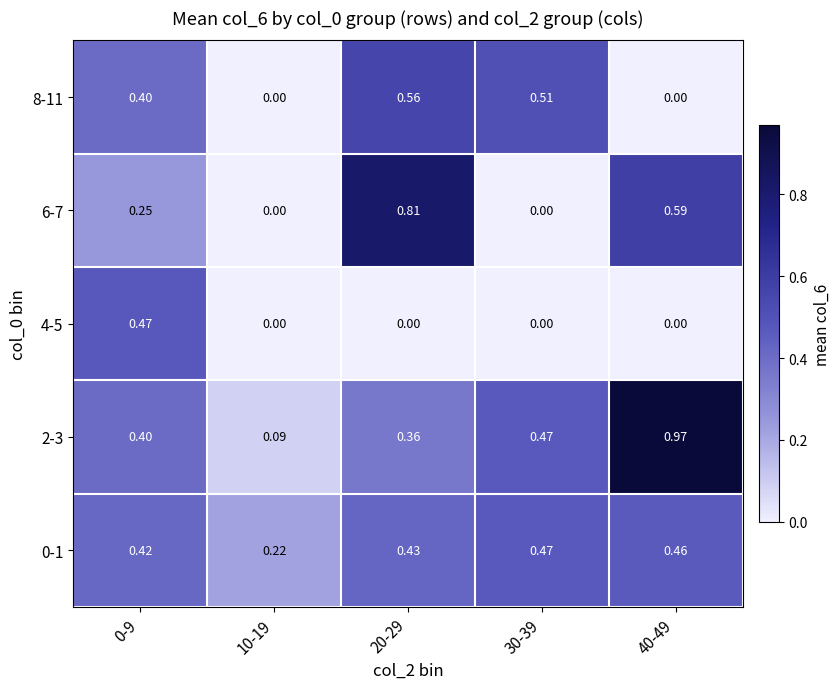

Is the value of 4-5 at 10-19 greater than the value of 2-3 at 40-49?

No